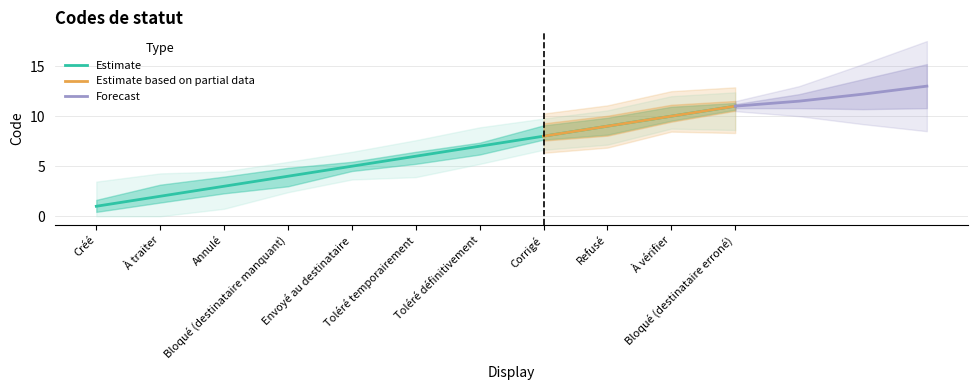

Is it true that the value at Annulé is 4?

False